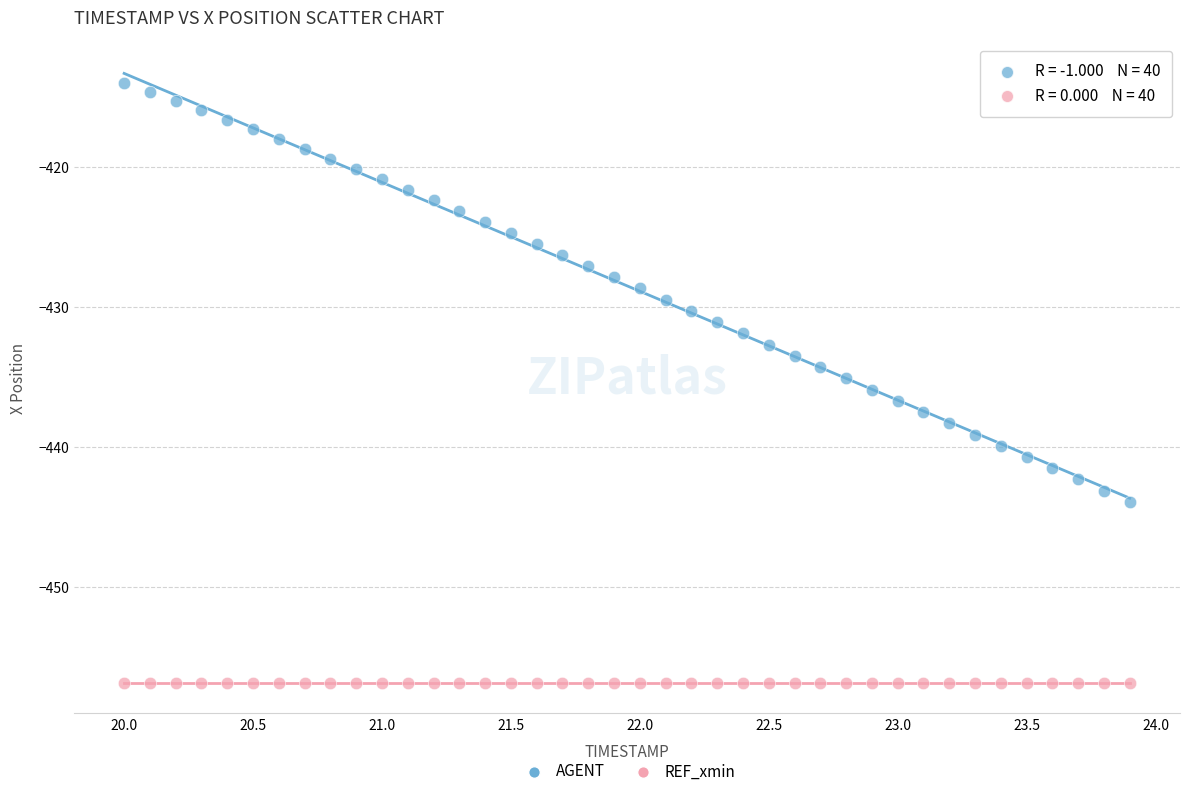

Count the number of points in this scatter plot.

80